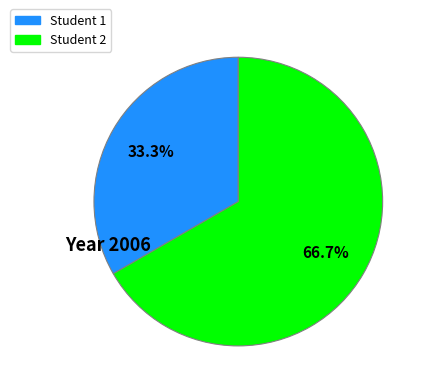

What is the smallest slice in the pie chart?

Student 1